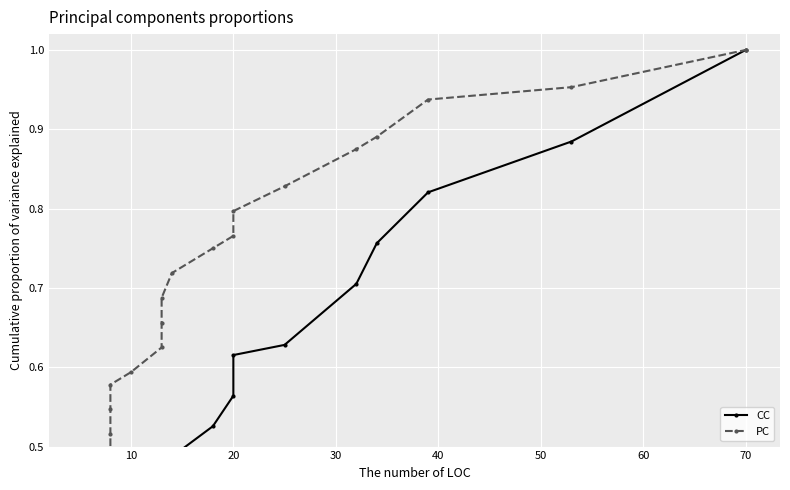

Reading right to left, what are all the values shown in this chart?

CC: 1.0	0.9	0.8	0.8	0.7	0.6	0.6	0.6	0.5	0.5	0.4	0.4	0.4	0.4	0.4	0.3	0.3	0.3	0.3	0.3	0.3	0.2	0.2	0.2	0.2	0.2	0.2	0.2	0.2	0.1	0.1	0.1	0.1	0.1	0.1	0.1	0.1	0.0	0.0	0.0
PC: 1.0	1.0	0.9	0.9	0.9	0.8	0.8	0.8	0.8	0.7	0.7	0.7	0.6	0.6	0.6	0.5	0.5	0.5	0.5	0.5	0.5	0.4	0.4	0.4	0.4	0.4	0.3	0.2	0.2	0.2	0.2	0.2	0.2	0.1	0.1	0.1	0.0	0.0	0.0	0.0